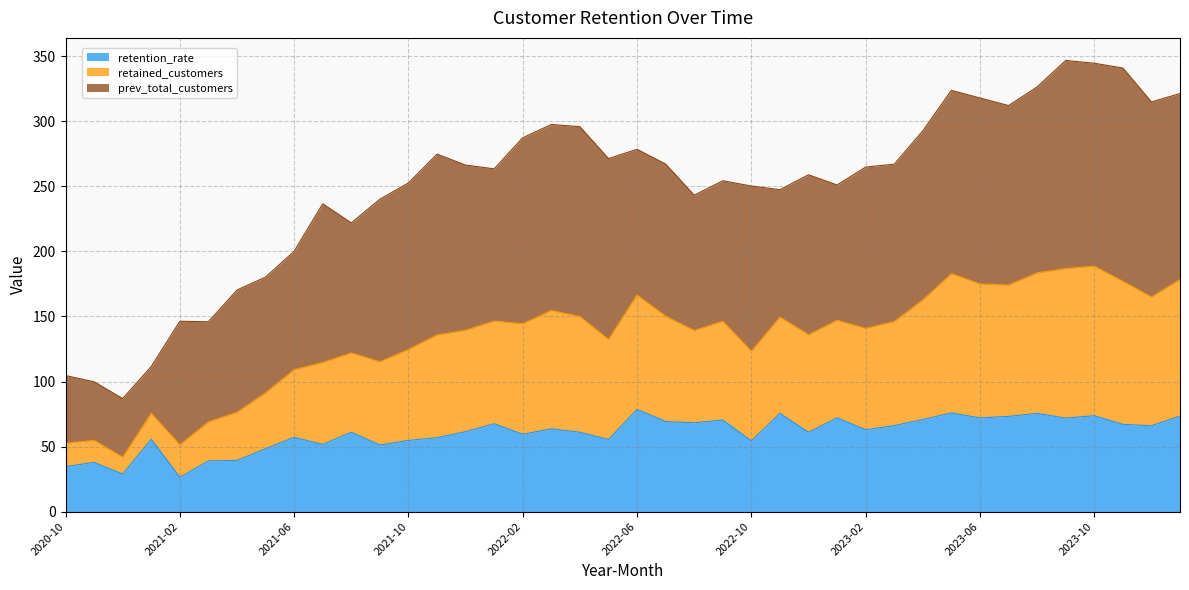

What value does the retention_rate series have at 2022-02?

59.4